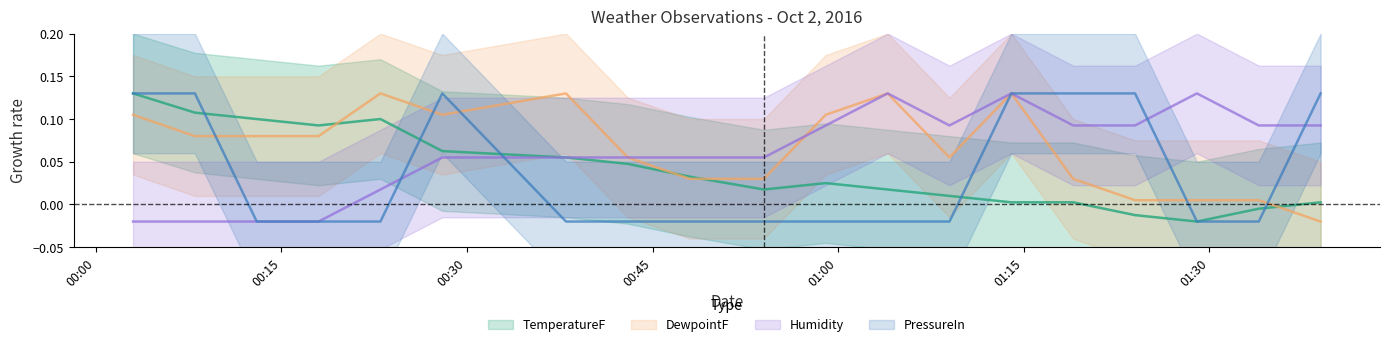

True or false: Humidity has more than 2 interior local peaks.

True